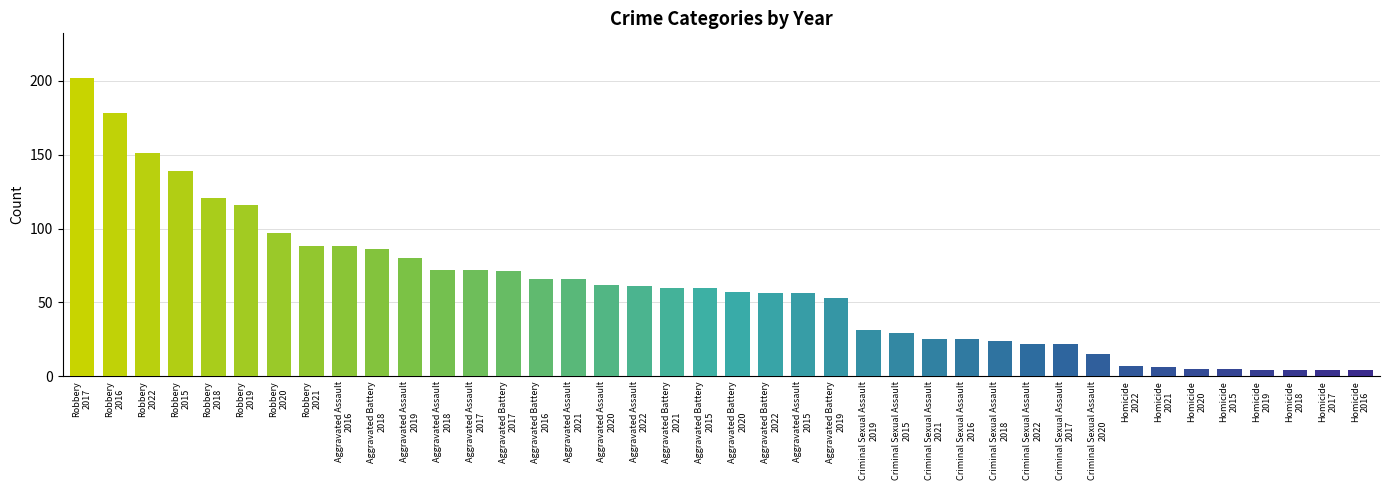

Is the value of Aggravated Battery at 2022 greater than the value of Homicide at 2021?

Yes